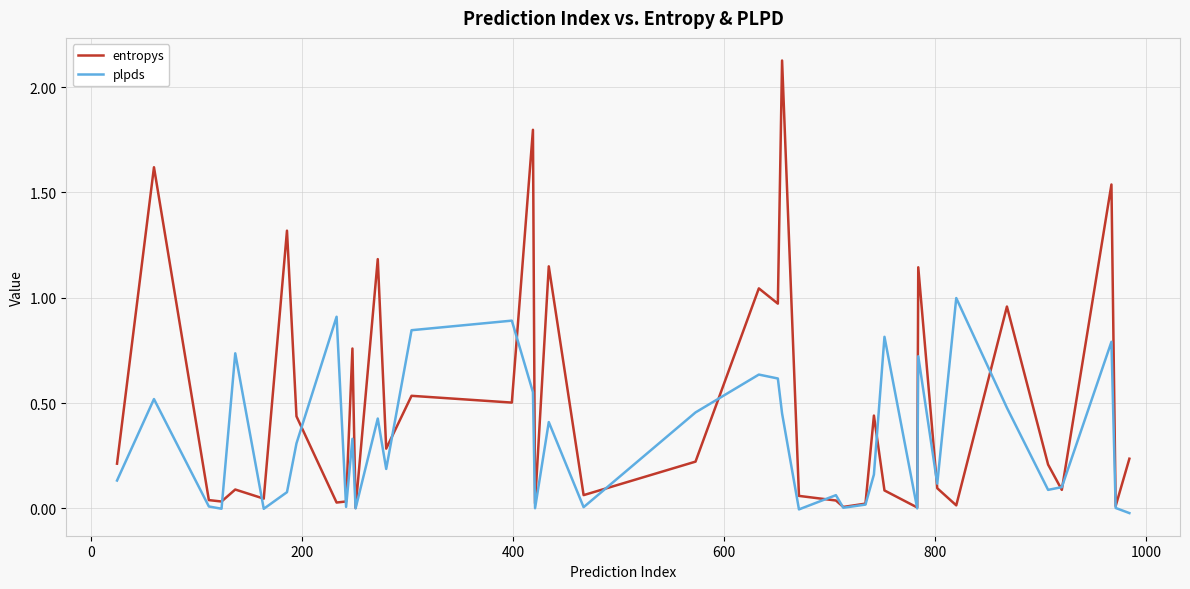

Which series has the largest total across all categories?

entropys